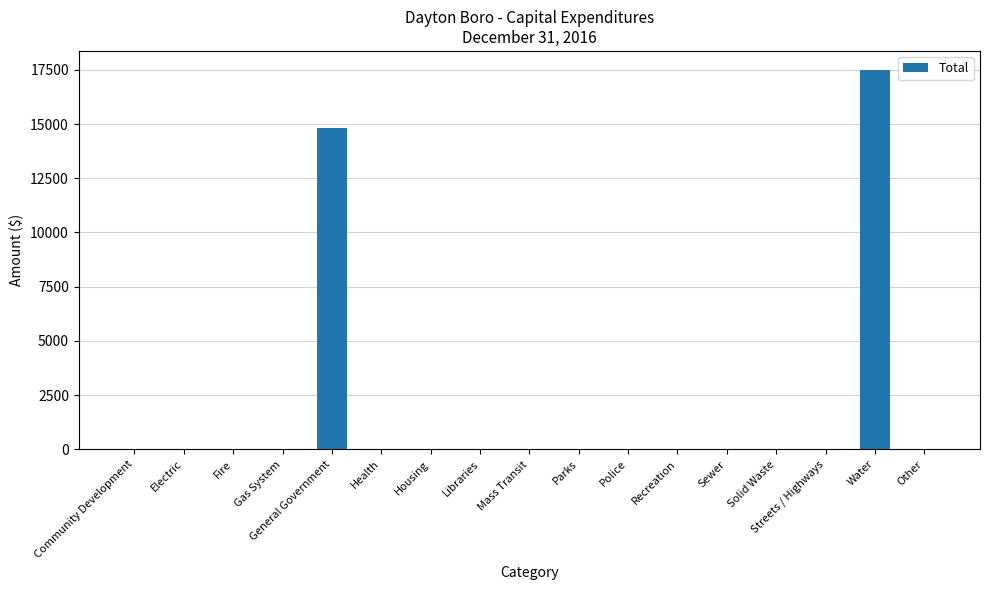

How many data points are above 0?

2